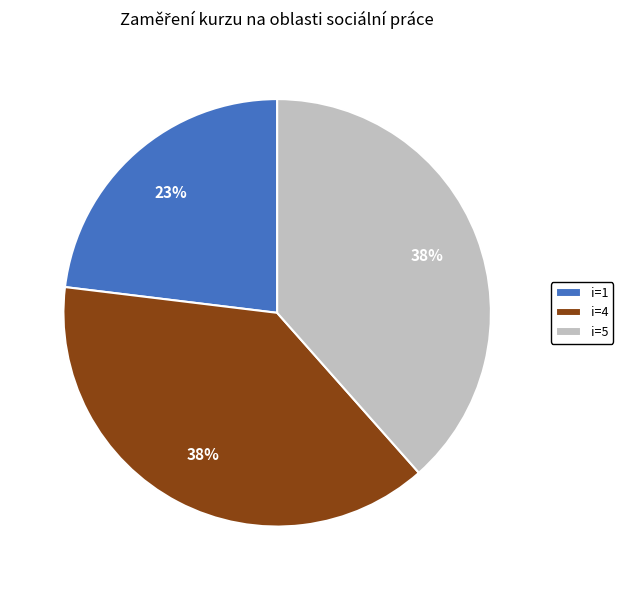

Between i=5 and i=1, which is larger?

i=5